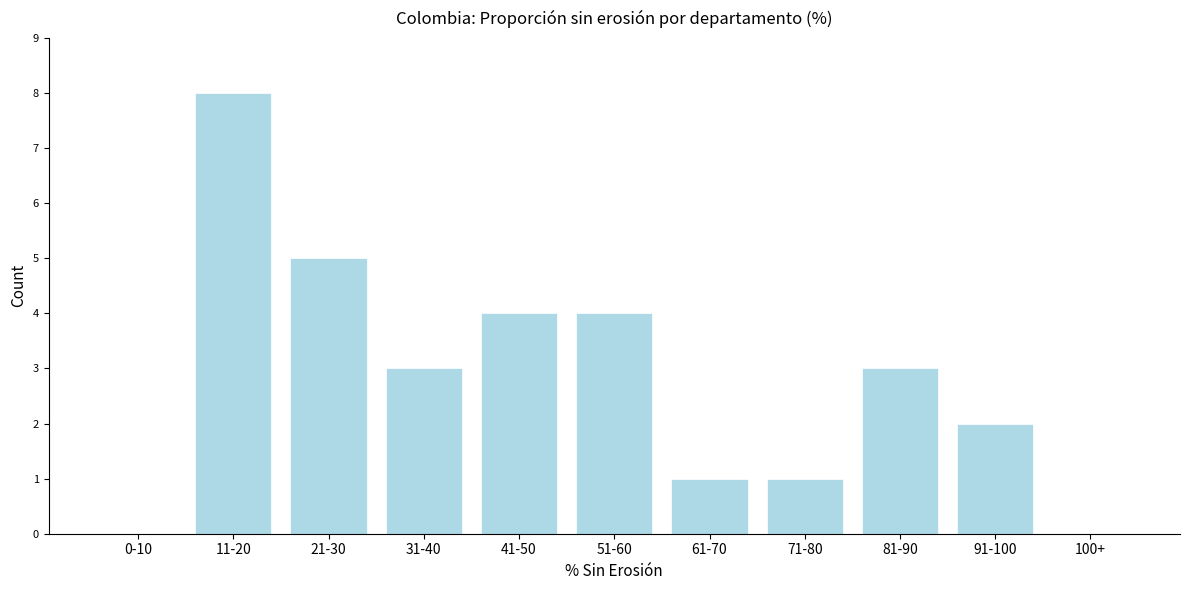

Reading right to left, what are all the values shown in this chart?

100+=0	91-100=2	81-90=3	71-80=1	61-70=1	51-60=4	41-50=4	31-40=3	21-30=5	11-20=8	0-10=0